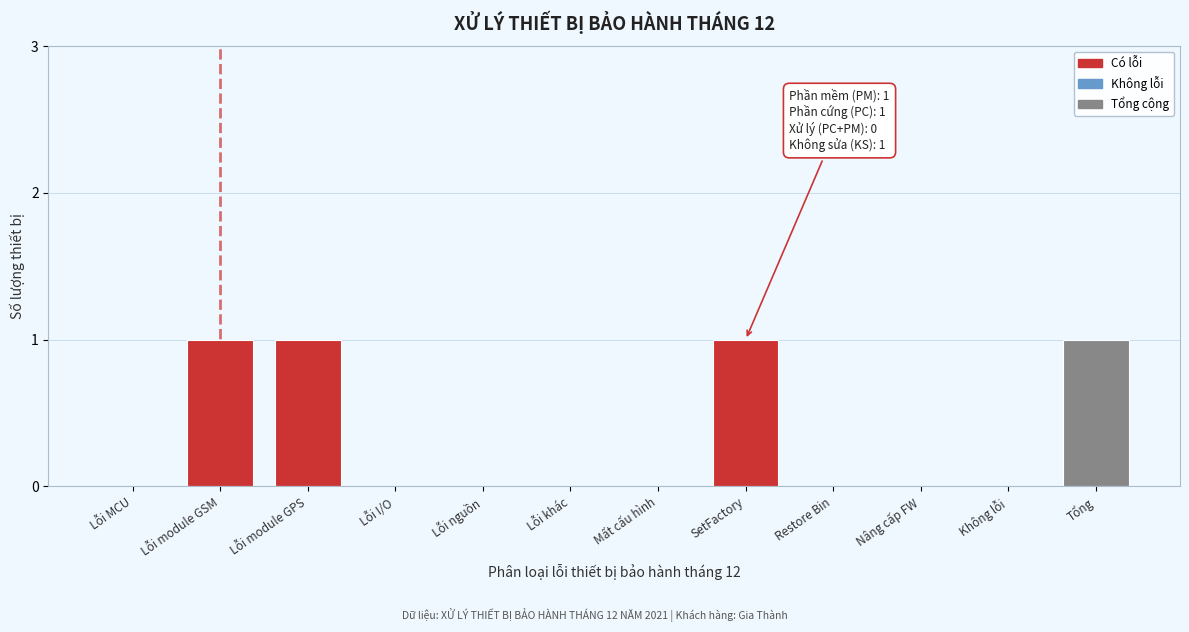

Reading right to left, list all the values displayed in this chart.

Tổng=1	Không lỗi=0	Nâng cấp FW=0	Restore Bin=0	SetFactory=1	Mất cấu hình=0	Lỗi khác=0	Lỗi nguồn=0	Lỗi I/O=0	Lỗi module GPS=1	Lỗi module GSM=1	Lỗi MCU=0